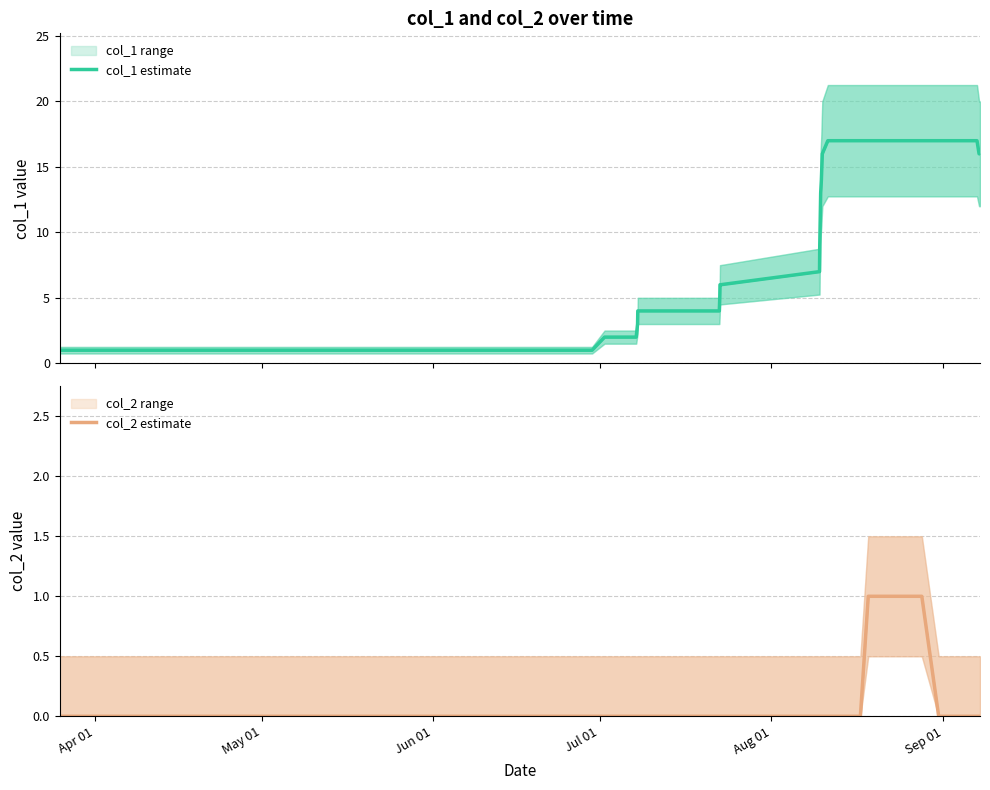

Is this an area chart (filled region under the line)?

No